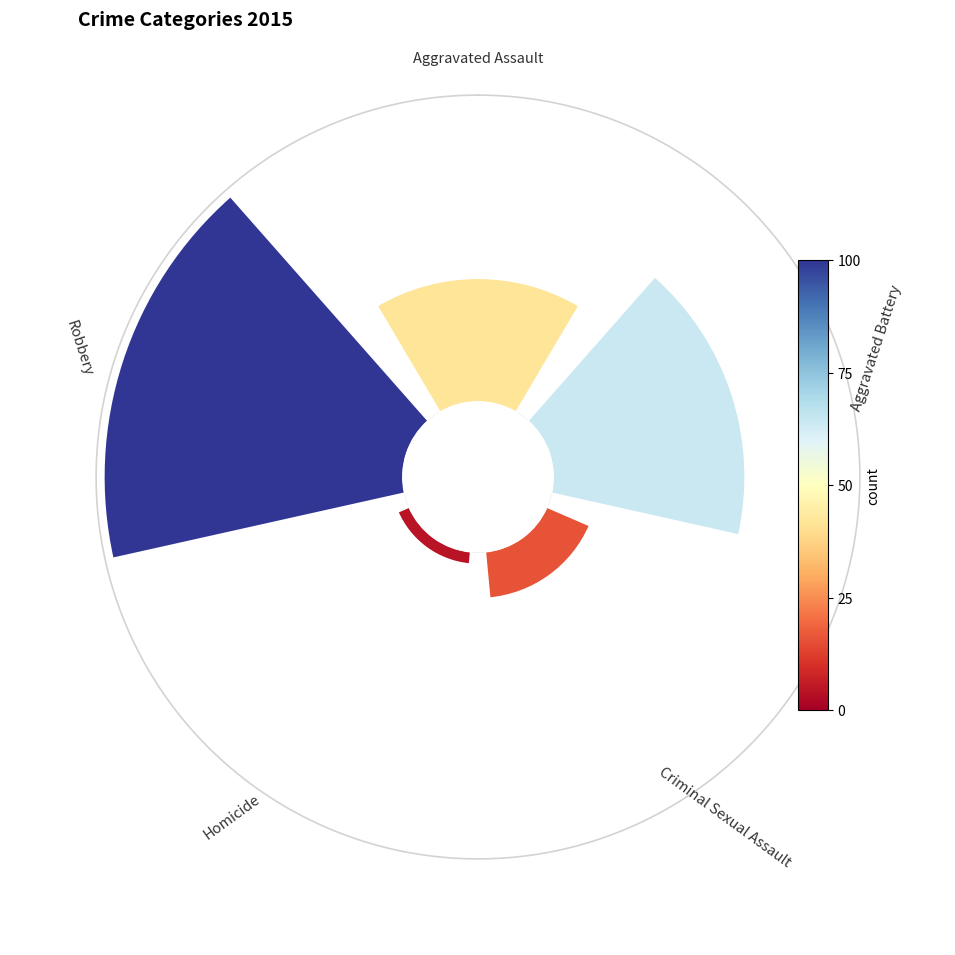

What is the smallest slice in the pie chart?

225°